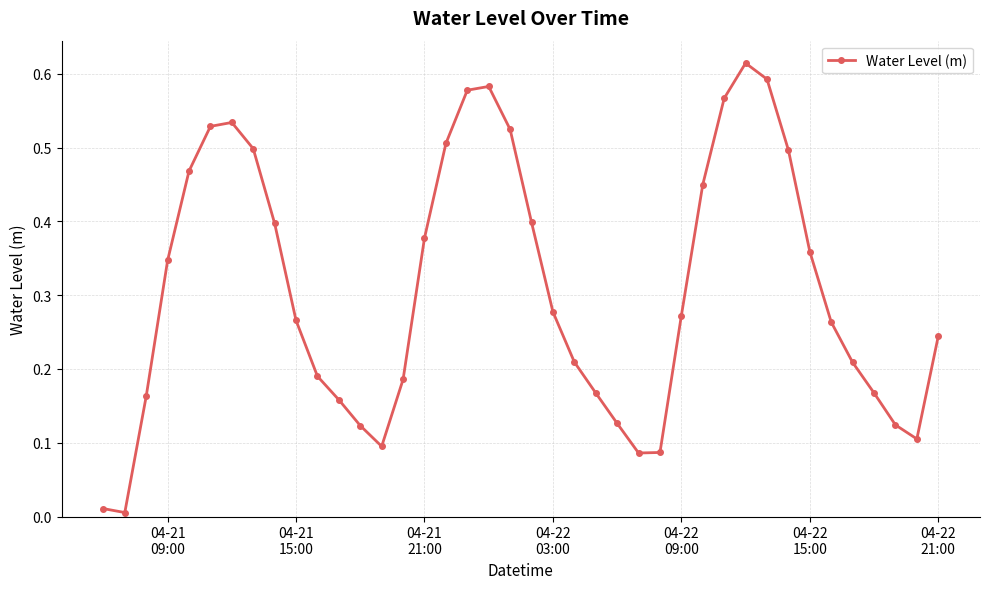

What is the sum of all values?

12.4